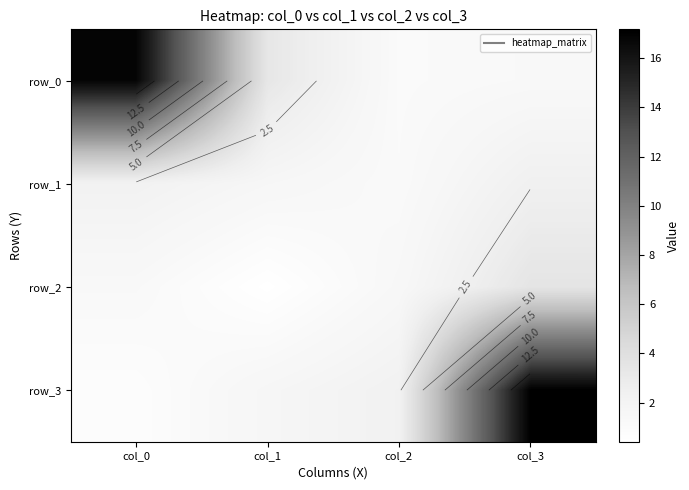

Is it true that row_0 equals 0.7 at col_3?

False